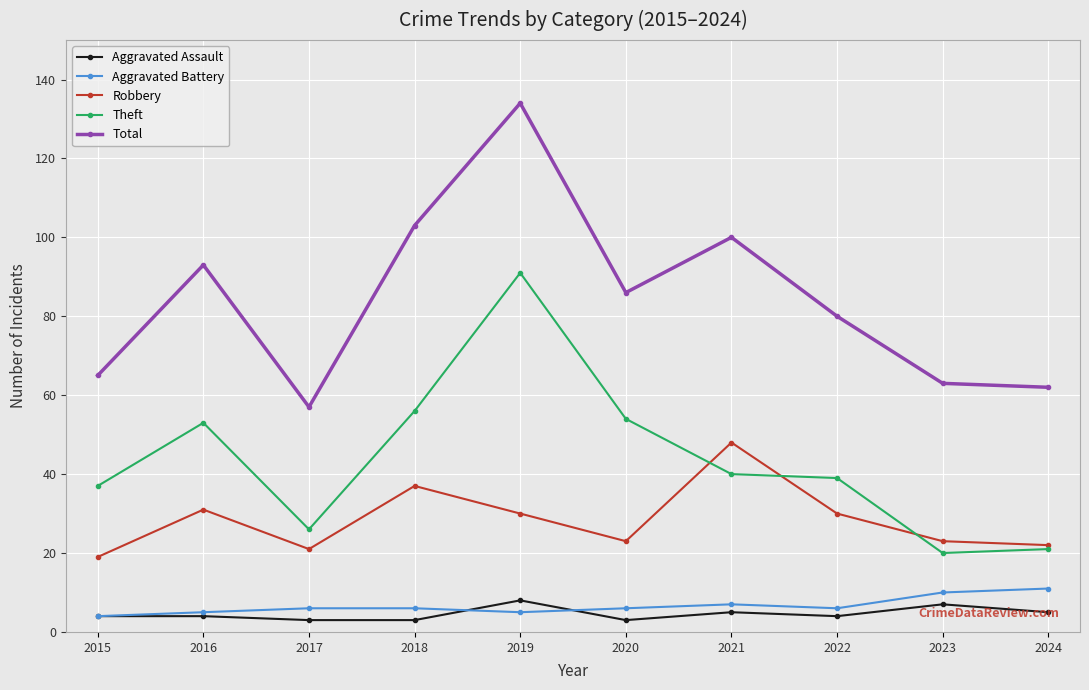

True or false: Total has a value of 56 at 2020.

False